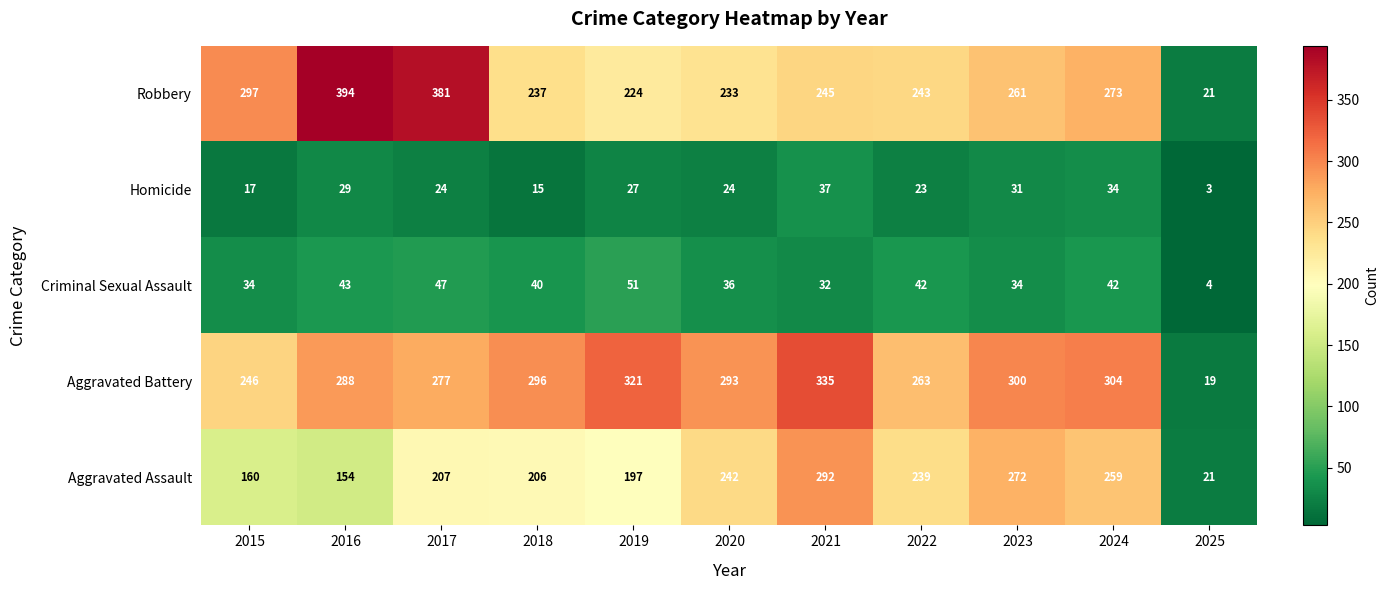

Where does the Criminal Sexual Assault series first go above 40?

2016